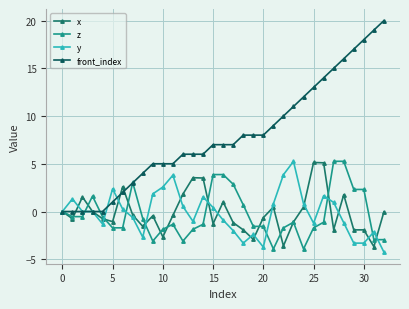

Does the chart have visible grid lines?

Yes